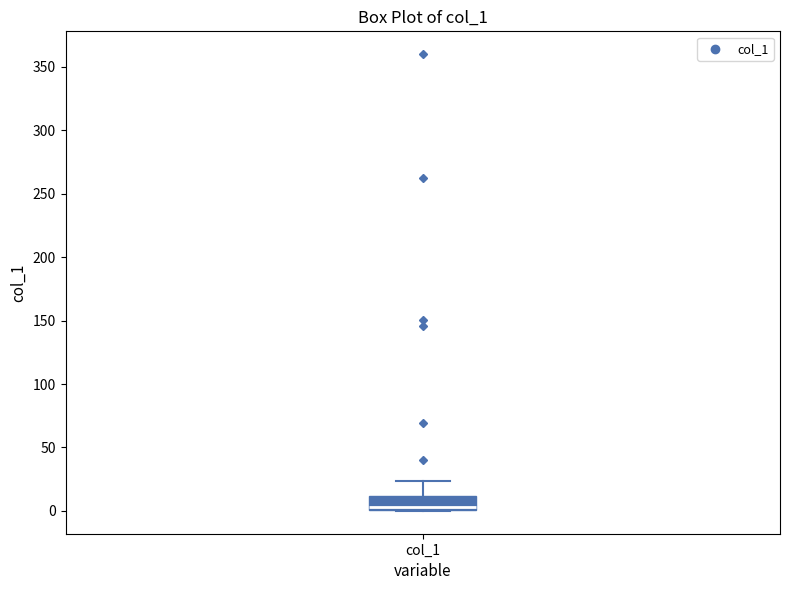

Where is the lower edge of the box for col_1 on the y-axis? The values are not printed on the chart, so give them approximately, as read against the axis.

0